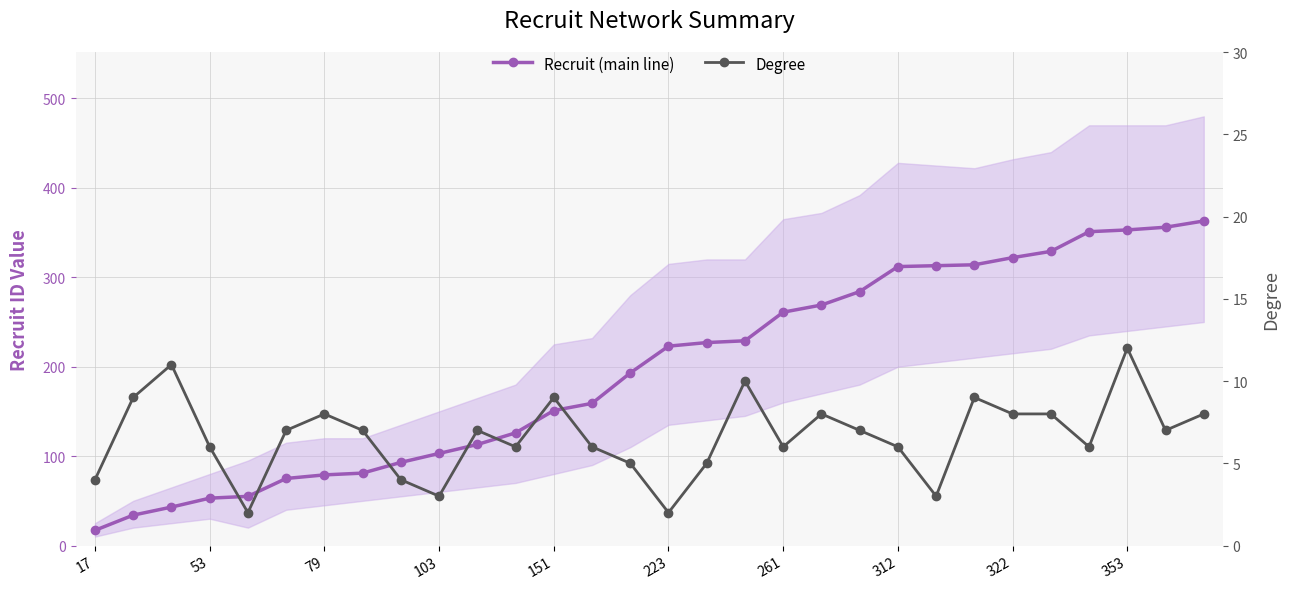

What is the average value of the Degree series?

7